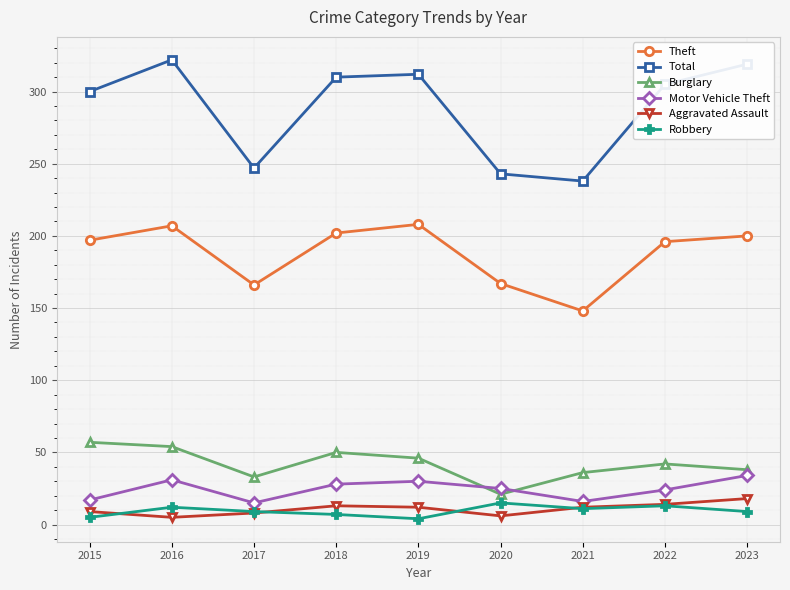

How many categories are shown in the chart?

9